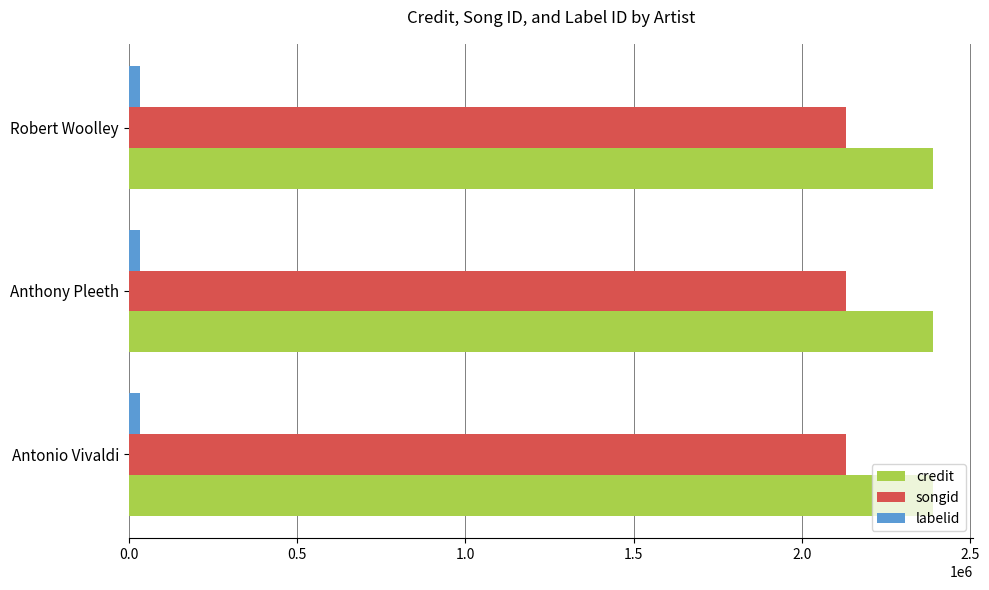

Rank the series at Robert Woolley from lowest to highest value.

labelid, songid, credit